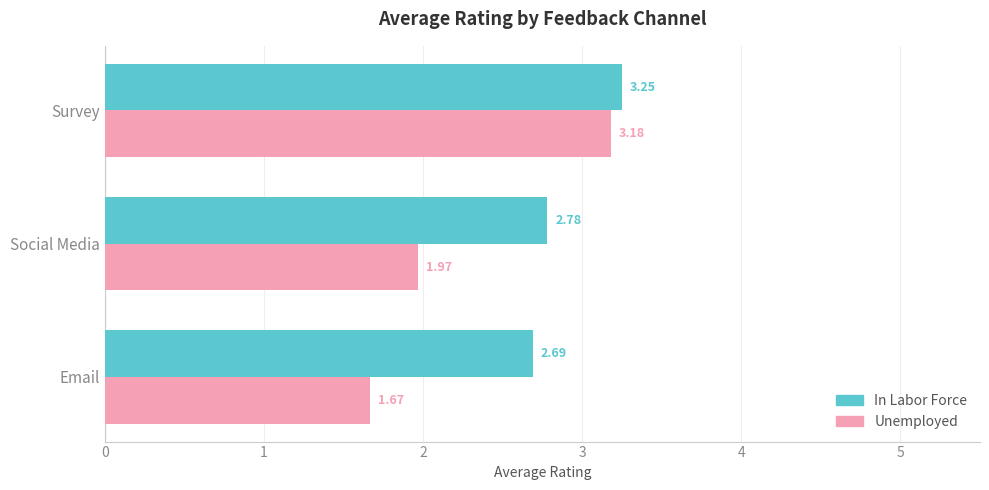

How many Unemployed values are between 1 and 3?

2